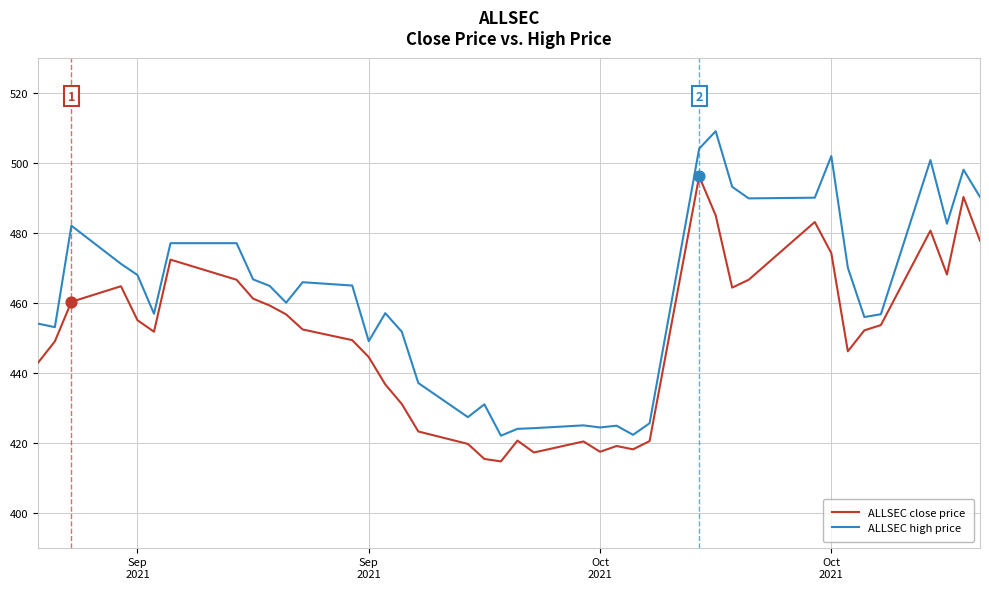

What is the maximum value for ALLSEC high price?

509.0